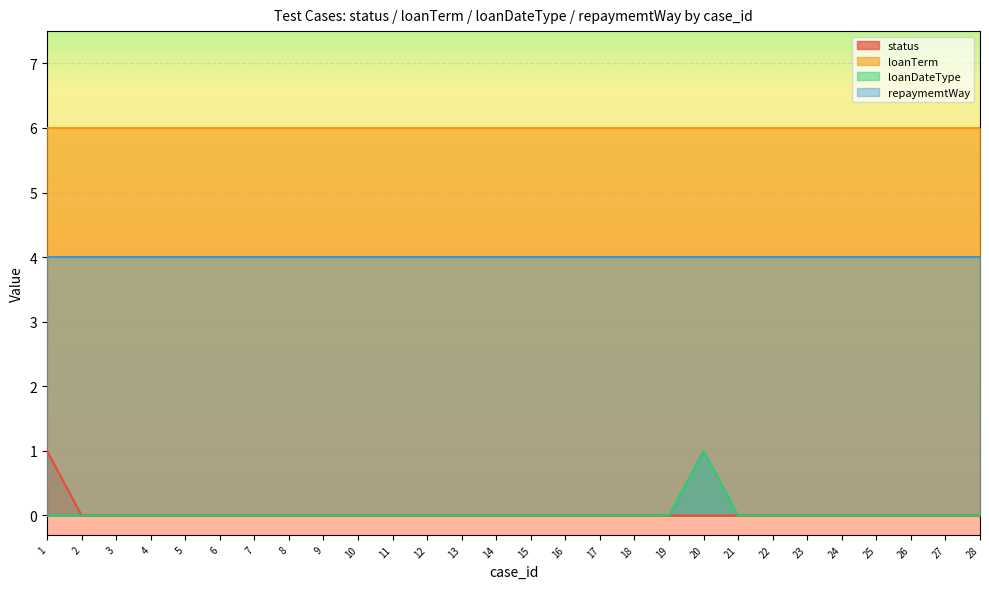

At which label is status closest to 0?

2